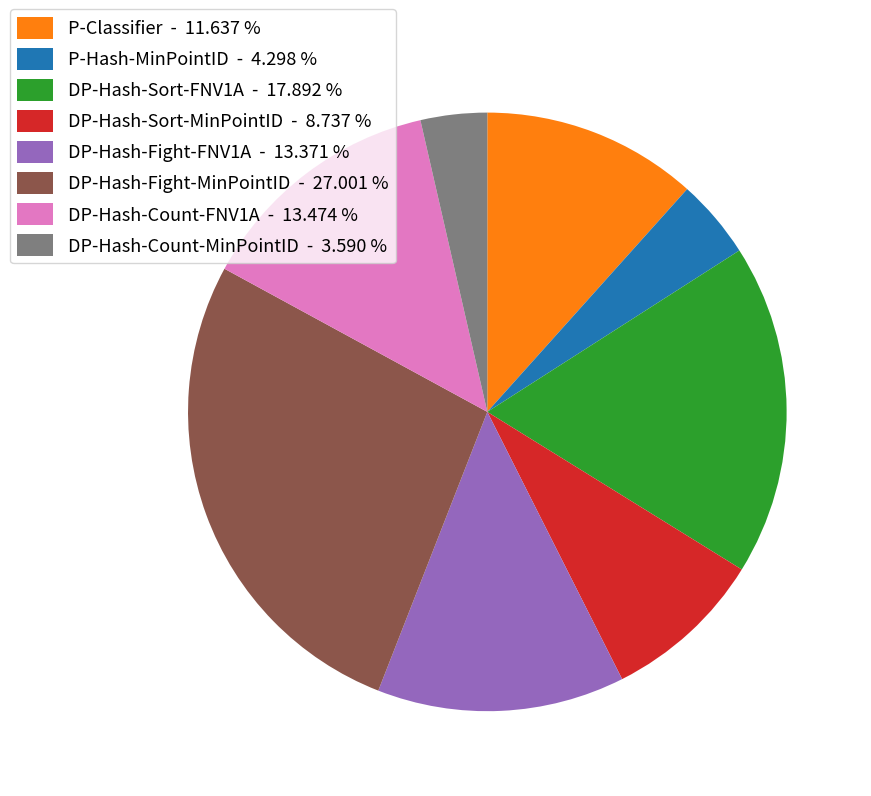

Is there any slice that represents more than half of the pie?

No